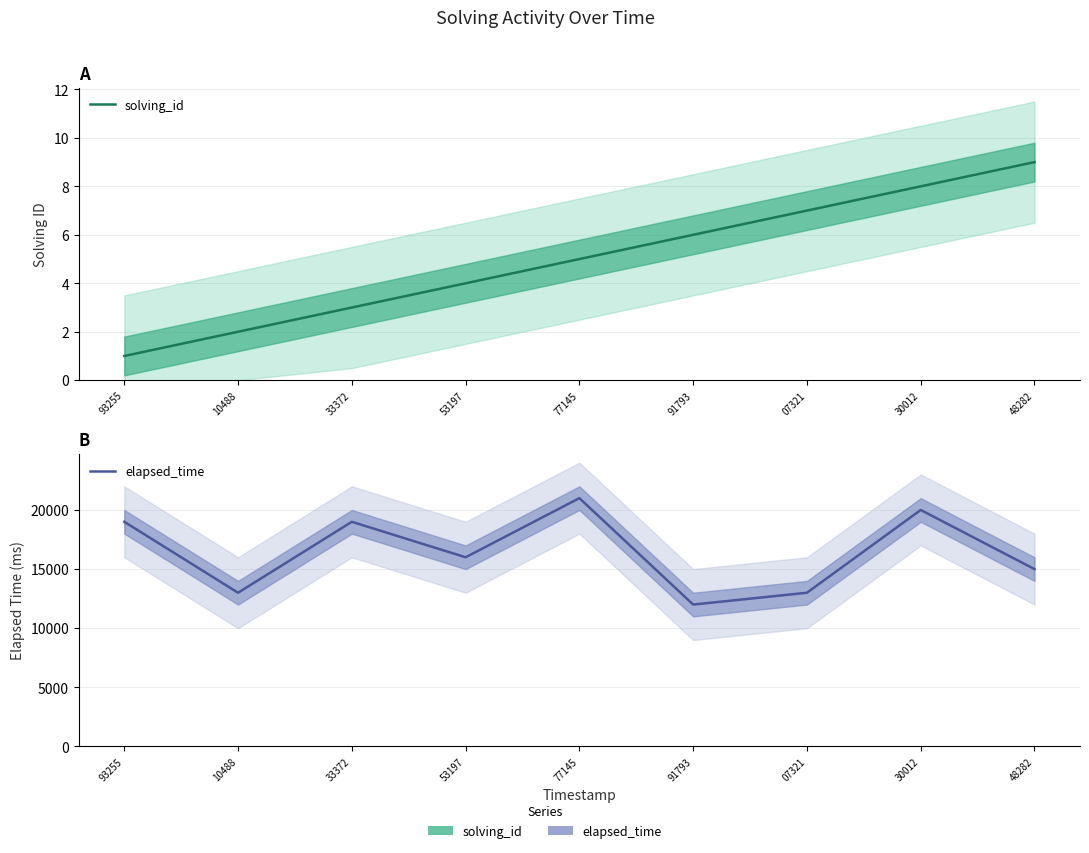

True or false: solving_id and elapsed_time cross at least once.

False